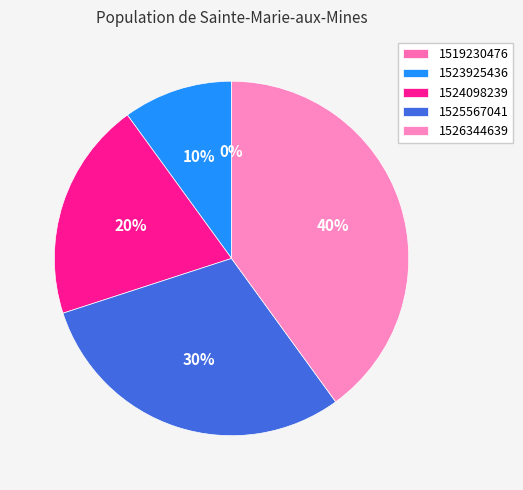

To the nearest percent, what is the combined percentage of 1523925436 and 1526344639?

50%